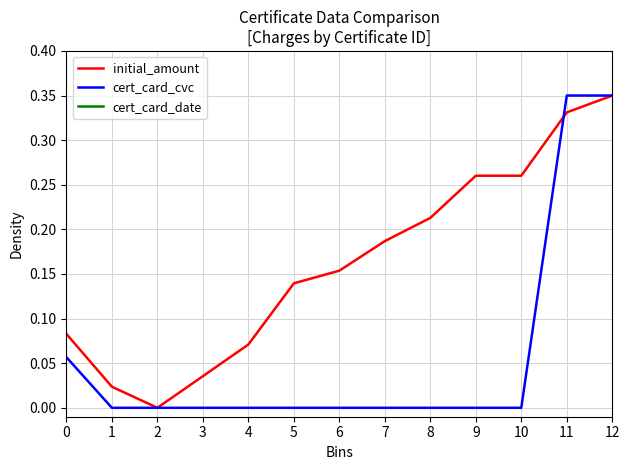

What is the minimum value for cert_card_date?

1.0